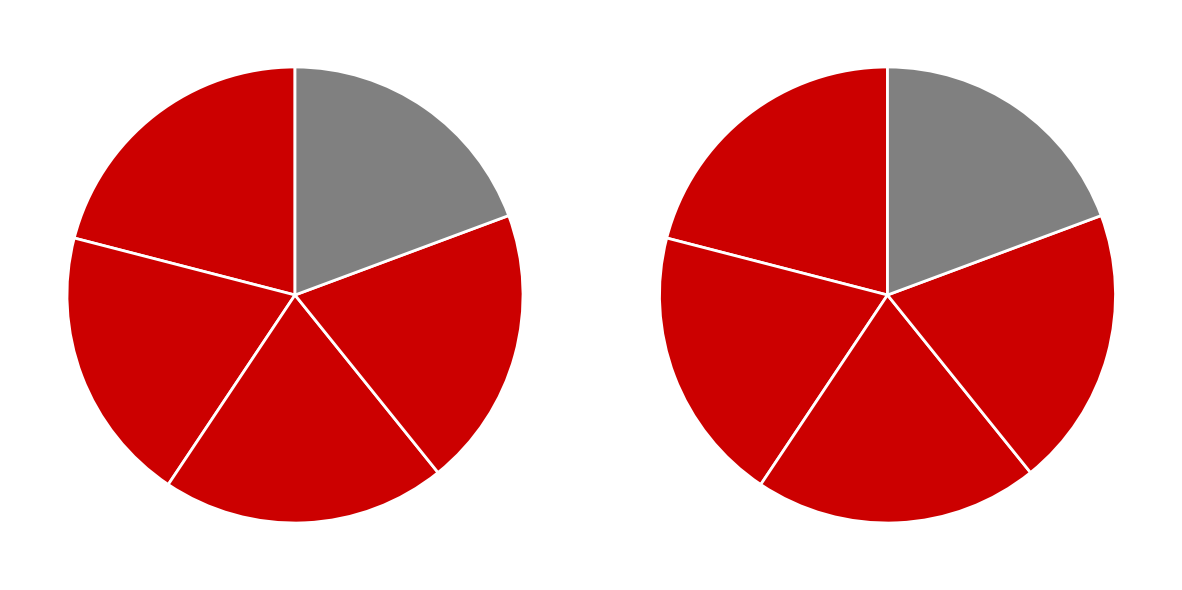

What percentage do 3 and 1 together represent?

39.5%